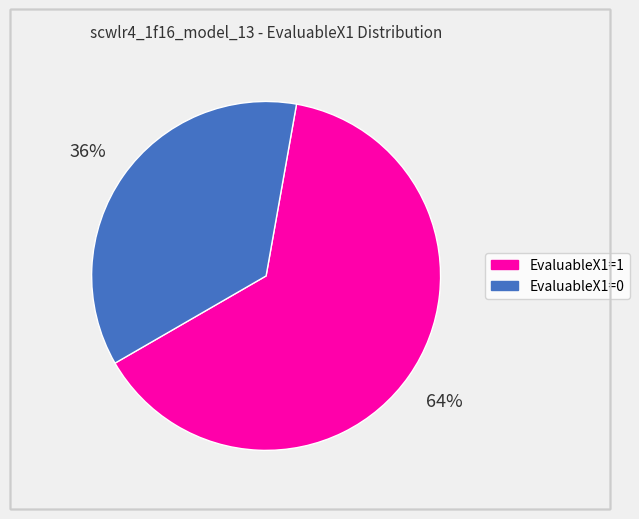

The EvaluableX1=0 slice represents 31% of the pie. True or false?

False